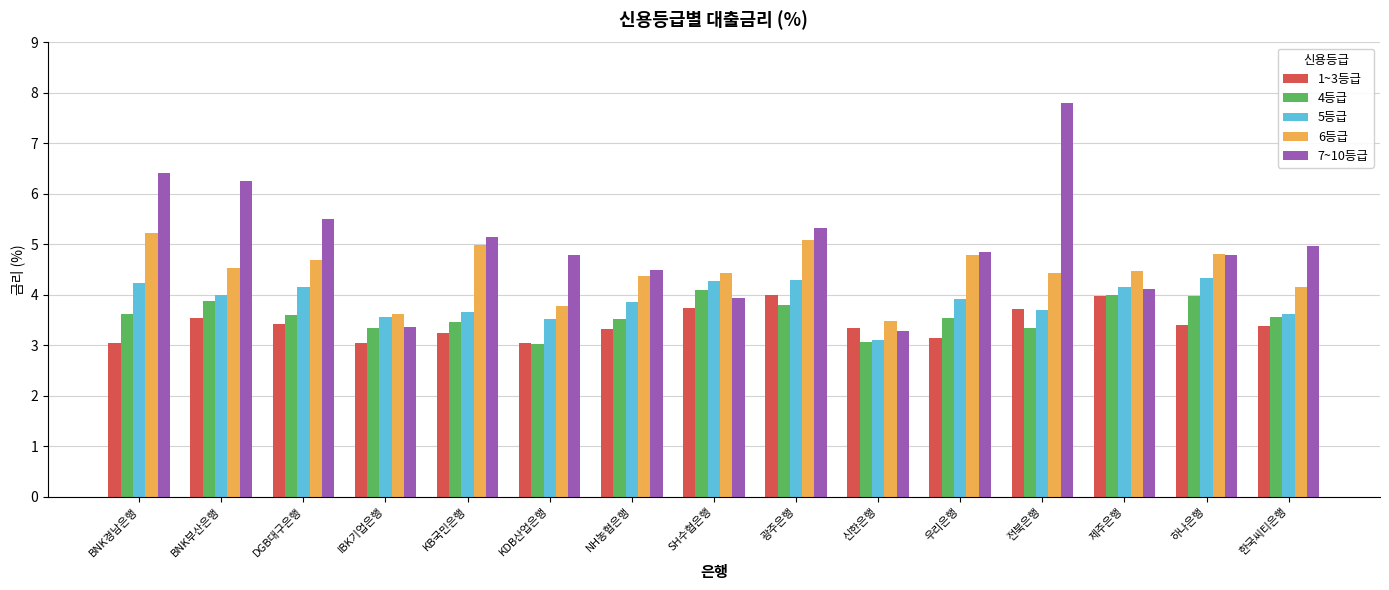

How many distinct data groups are displayed?

5